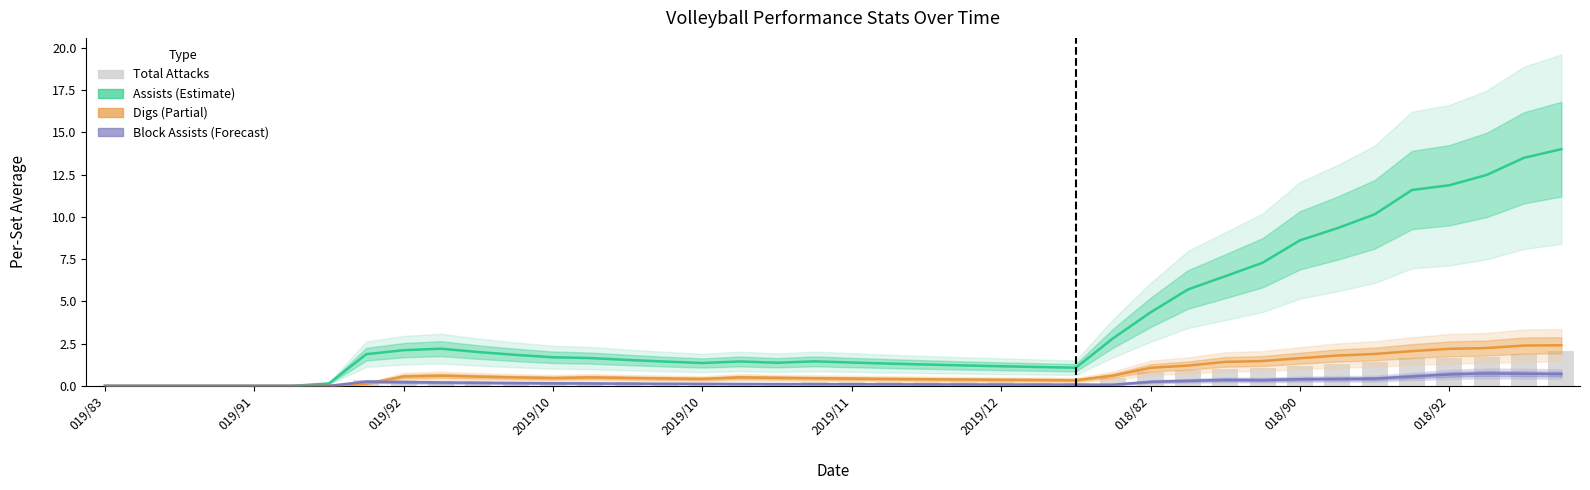

At which category is the sum across all series the highest?

39